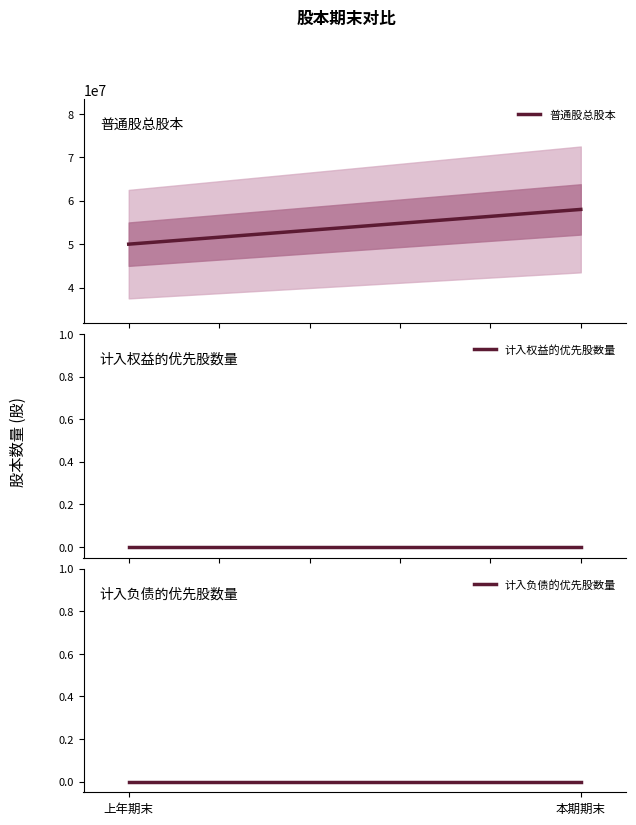

What is the label of the 1st point from the right?

本期期末